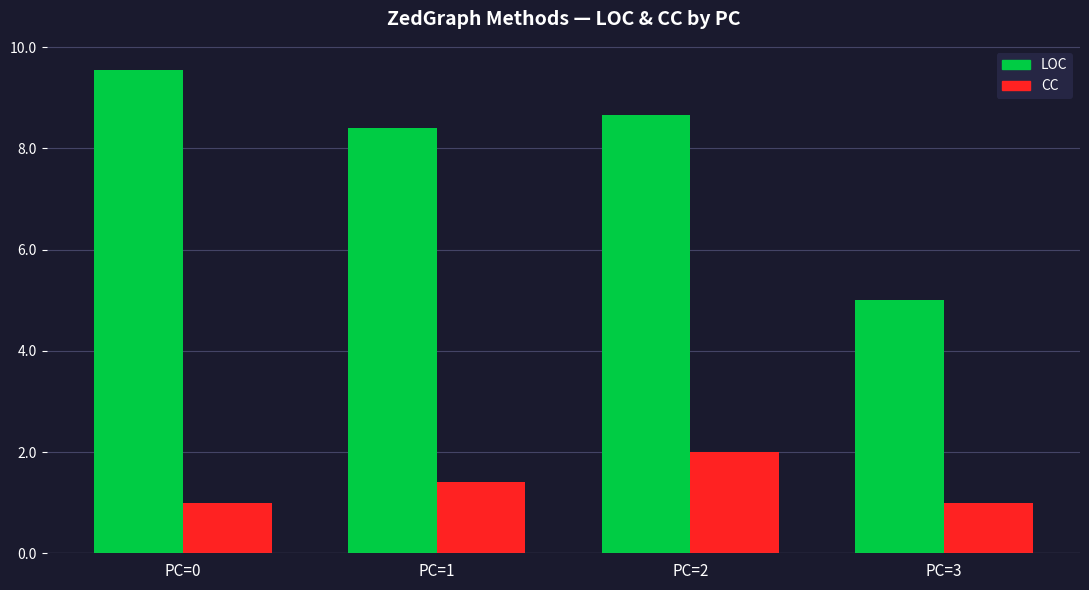

How many bars are there in each group?

2